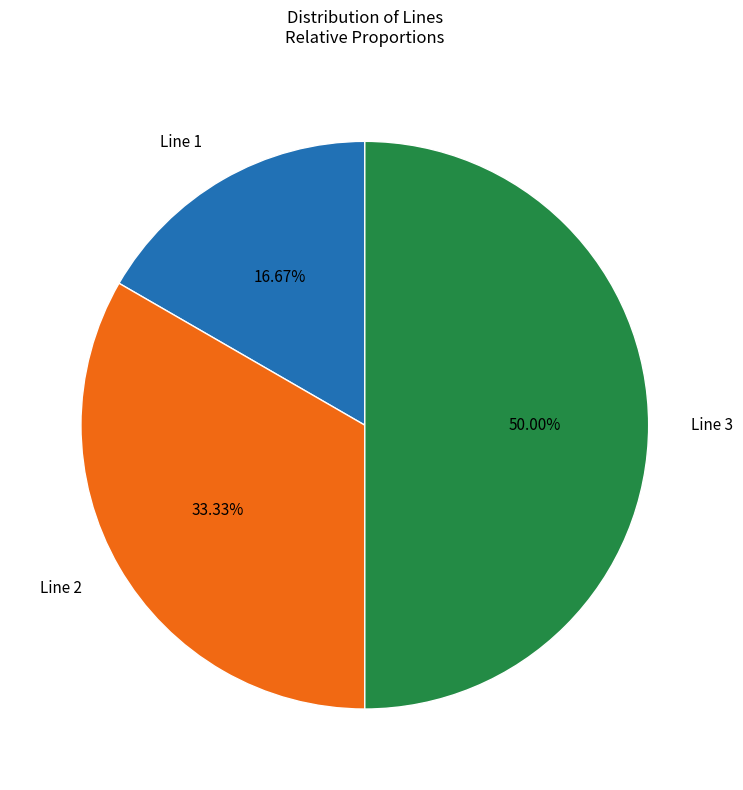

True or false: Line 1 accounts for 2% of the total.

False